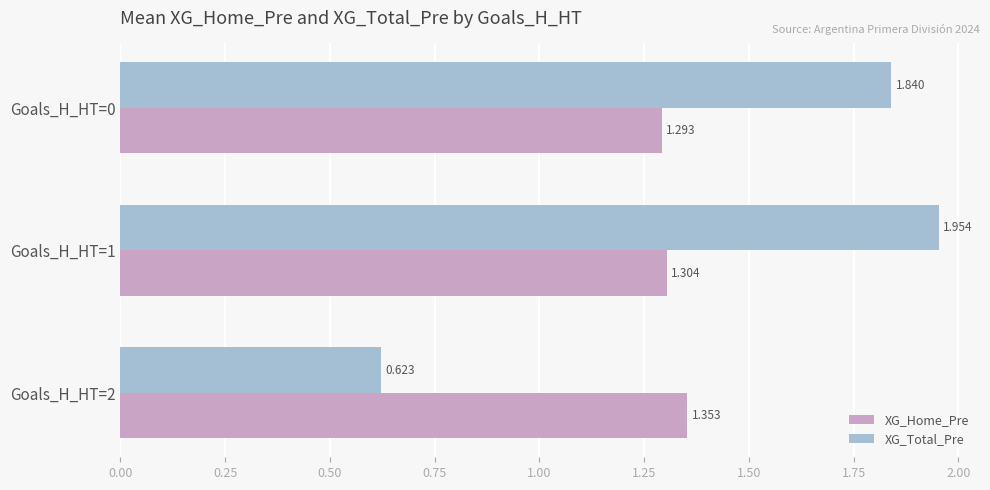

List the series in order of their overall mean, lowest first.

XG_Home_Pre, XG_Total_Pre